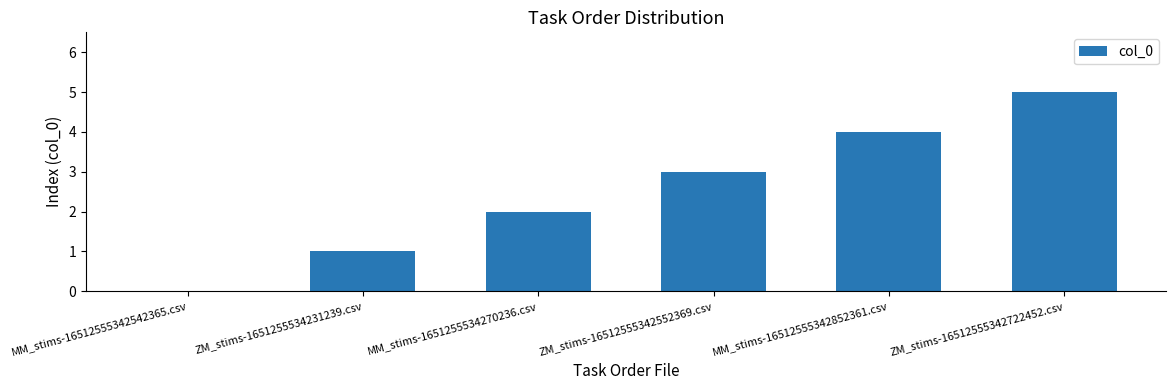

What is the sum of all values?

15